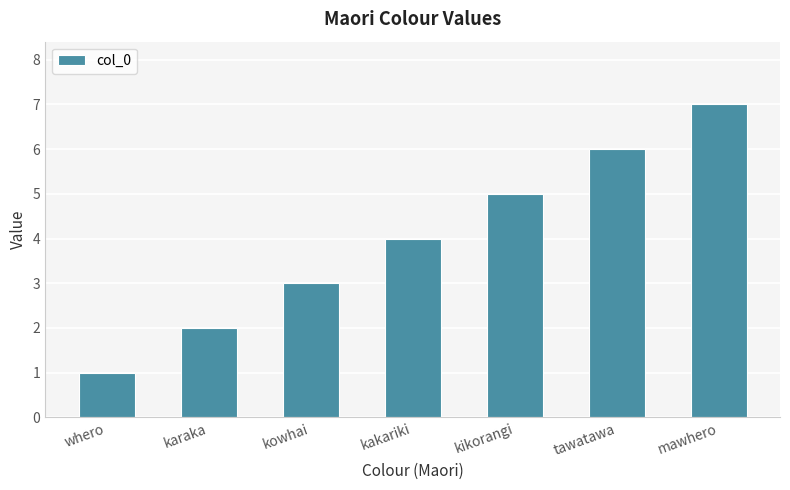

What is the label of the 7th bar from the right?

whero